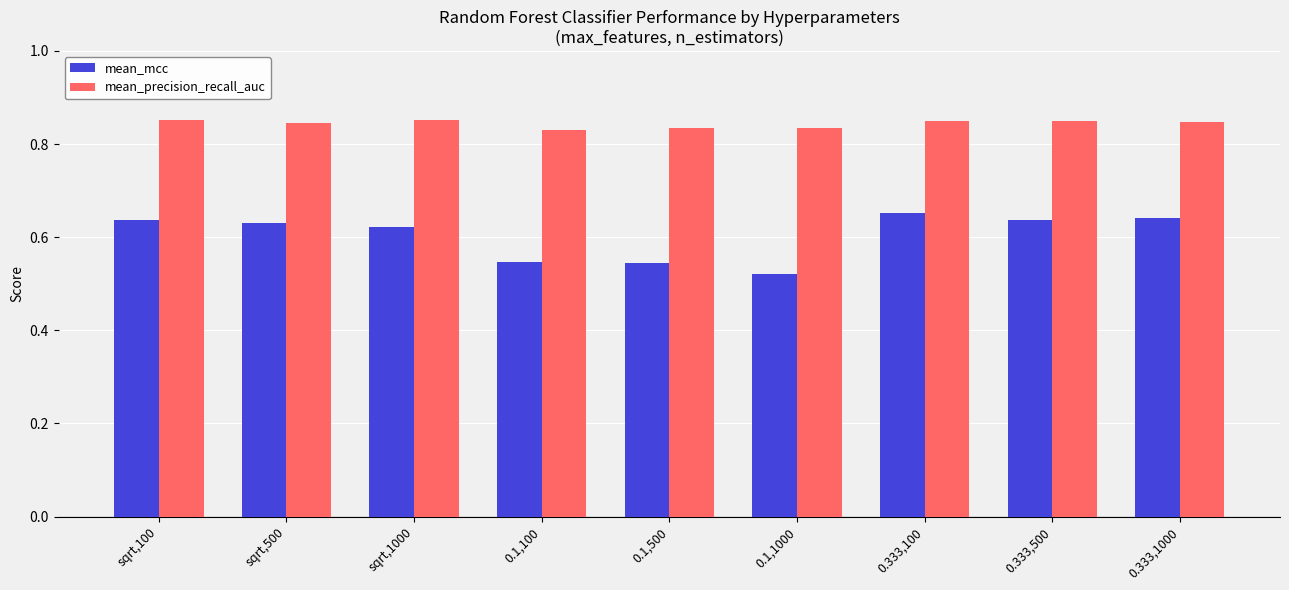

List the series in order of their overall mean, highest first.

mean_precision_recall_auc, mean_mcc